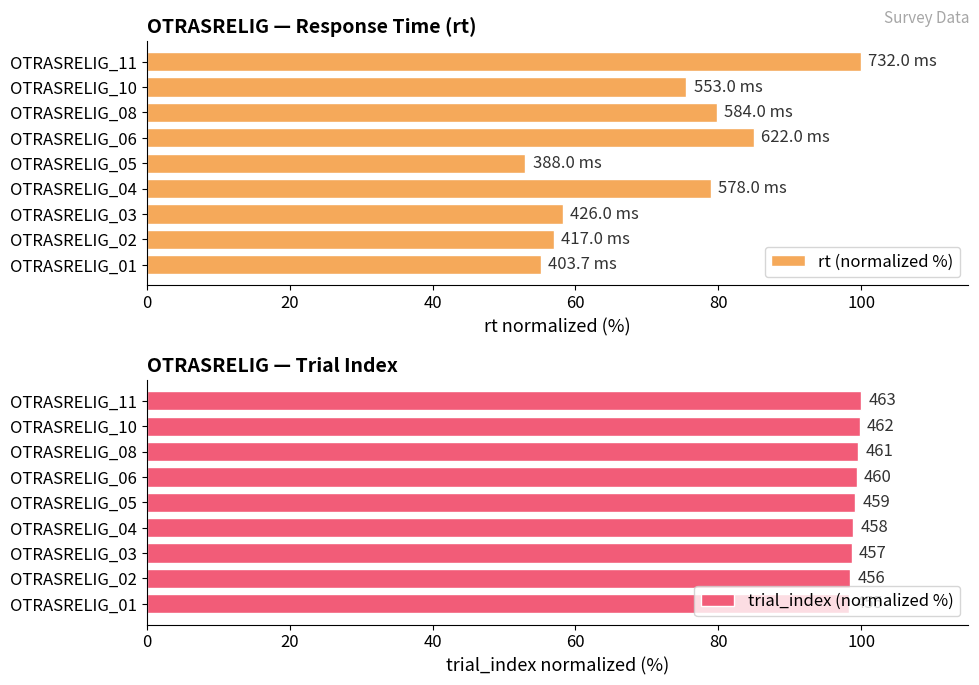

What are all the series names shown in the legend?

rt (normalized %), trial_index (normalized %)